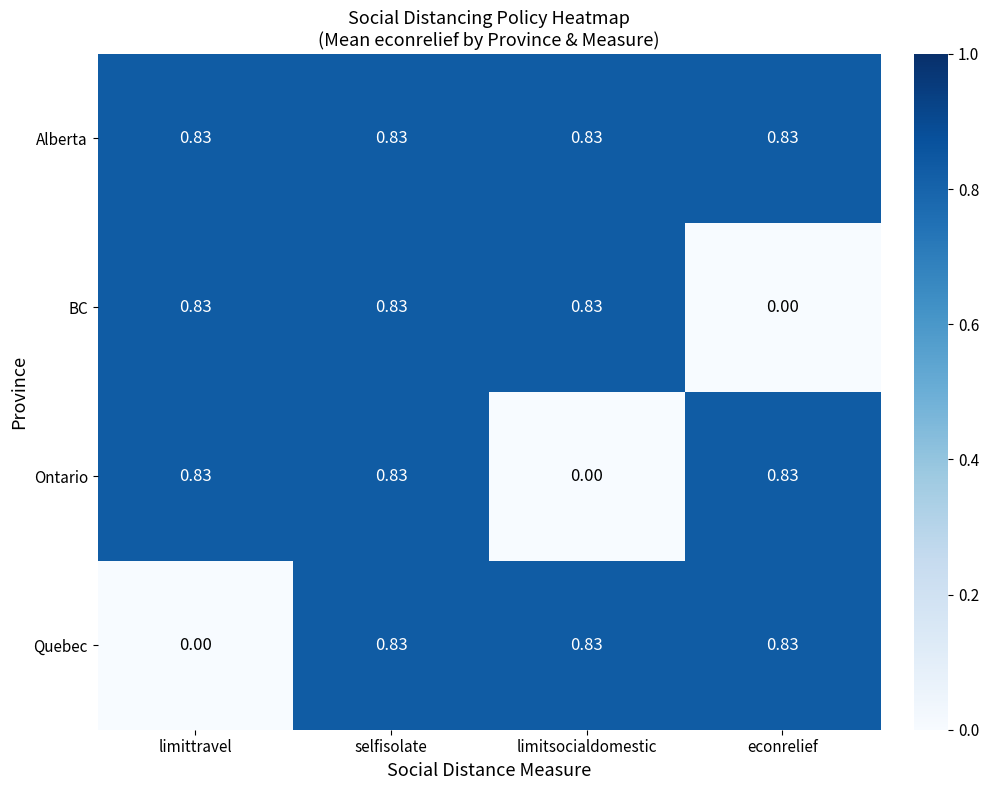

Which series has the largest total across all categories?

Alberta